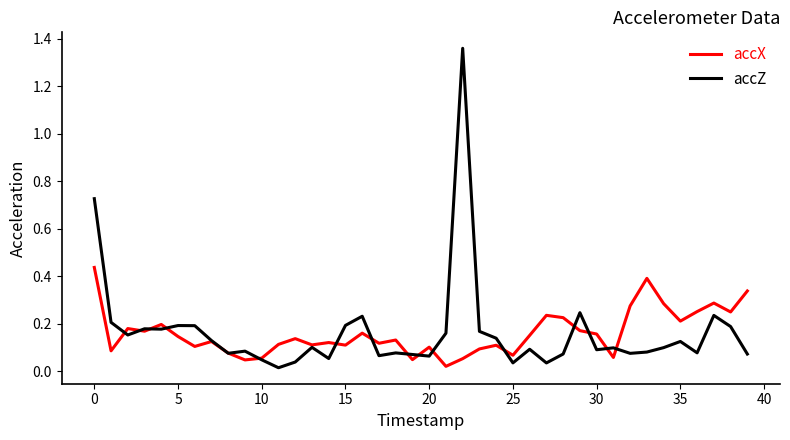

Which series has the widest spread of values?

accZ